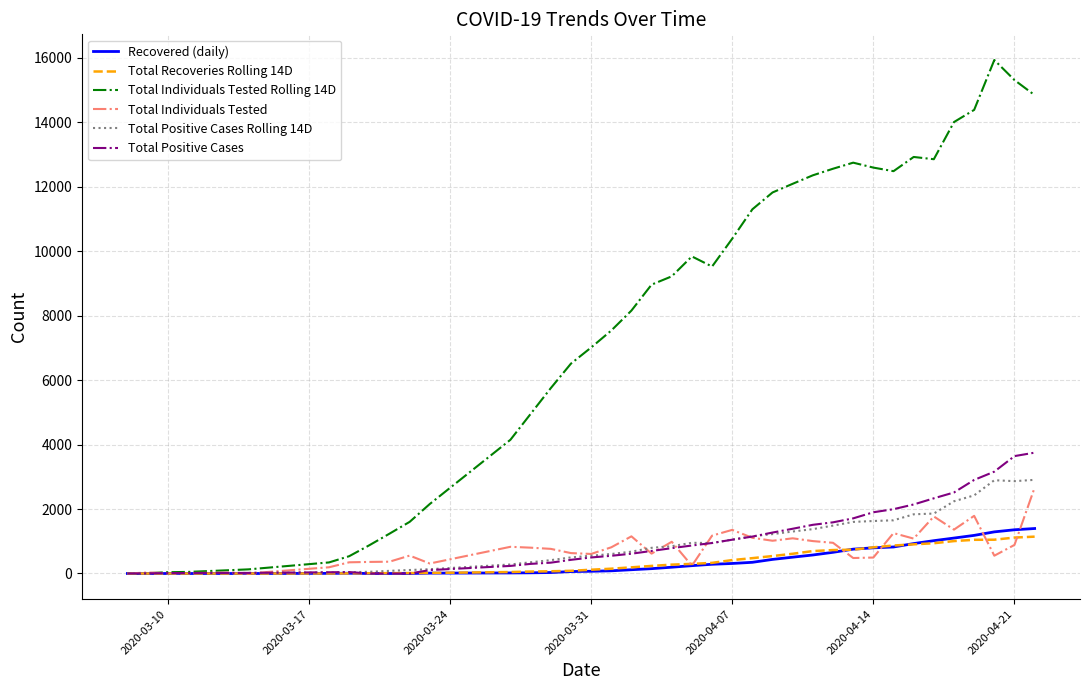

Is this an area chart (filled region under the line)?

No